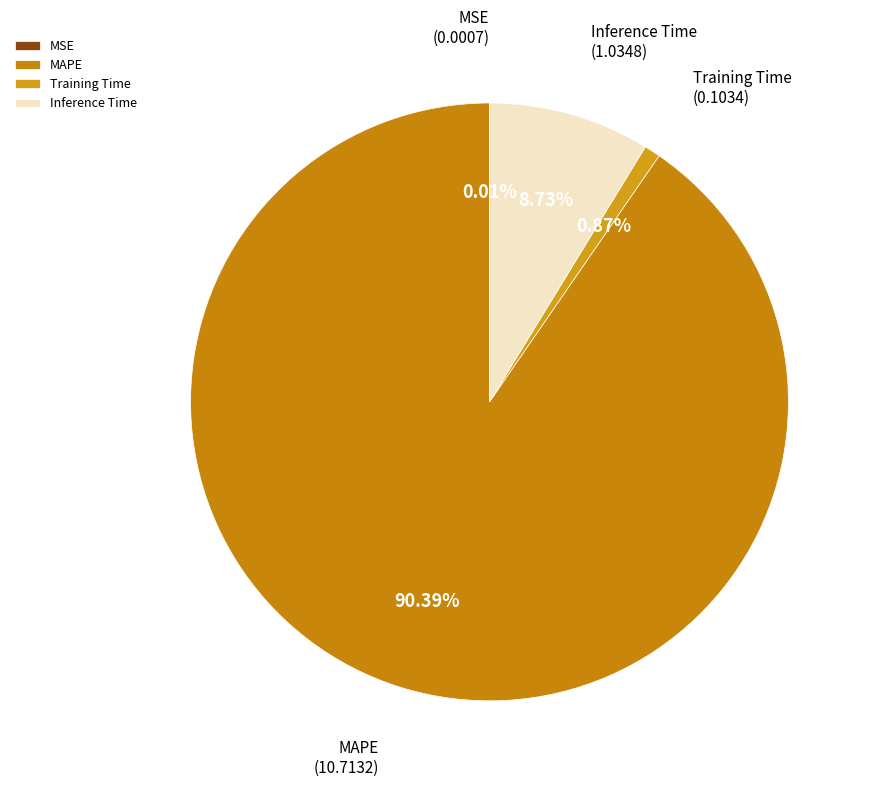

To the nearest percent, what portion does MAPE represent?

90%